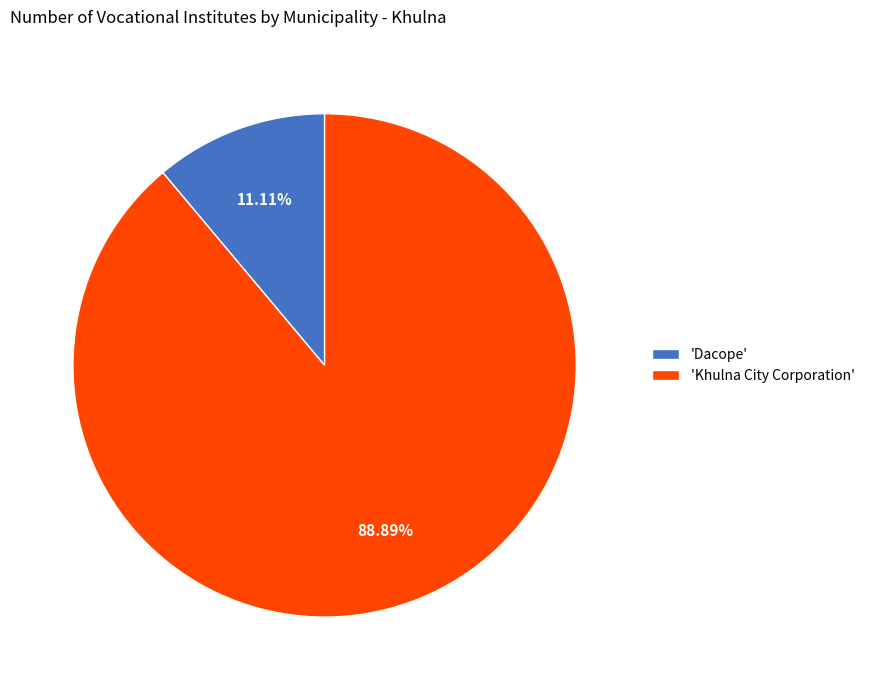

Which slice is the largest?

'Khulna City Corporation'